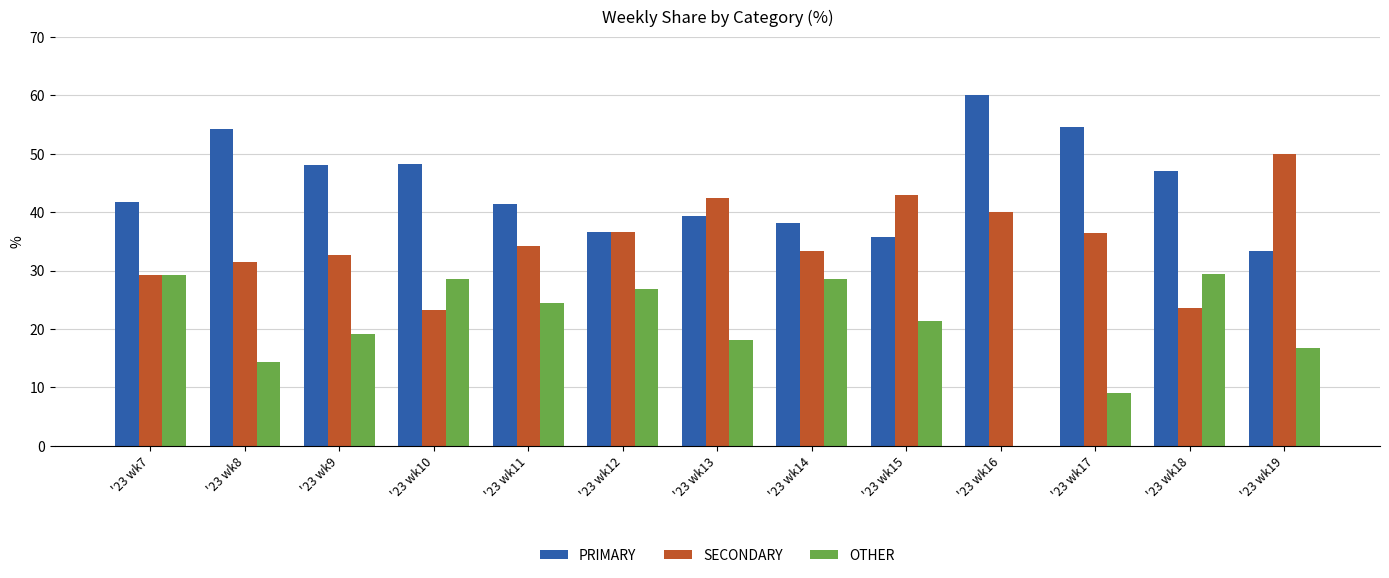

Where does the PRIMARY series first go above 41?

'23 wk7